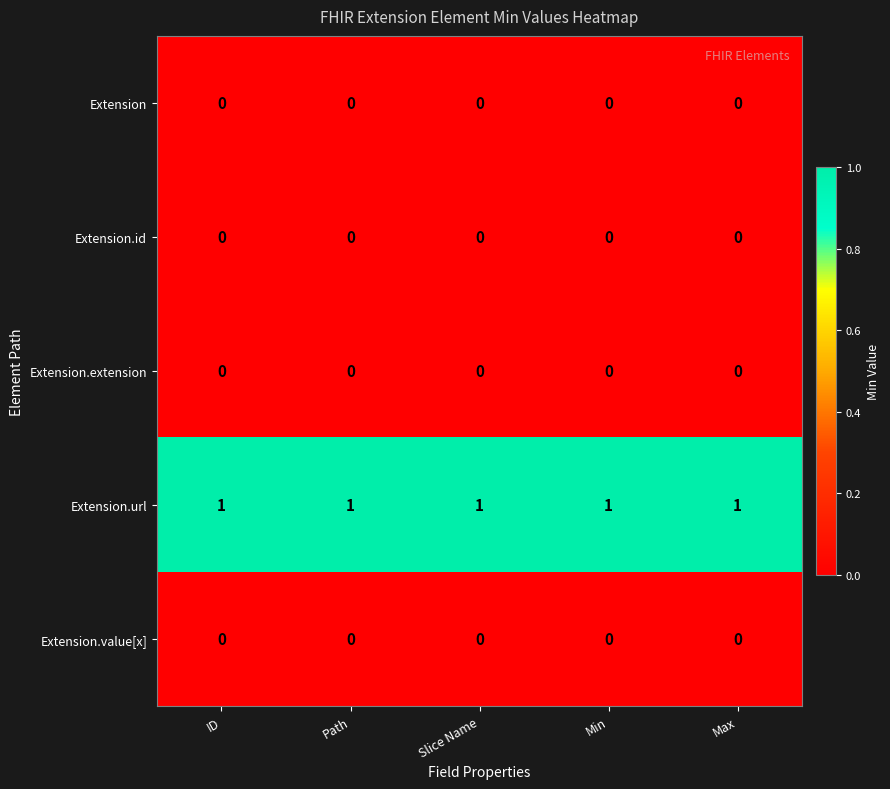

Is it true that Extension.id equals 0 at Slice Name?

True